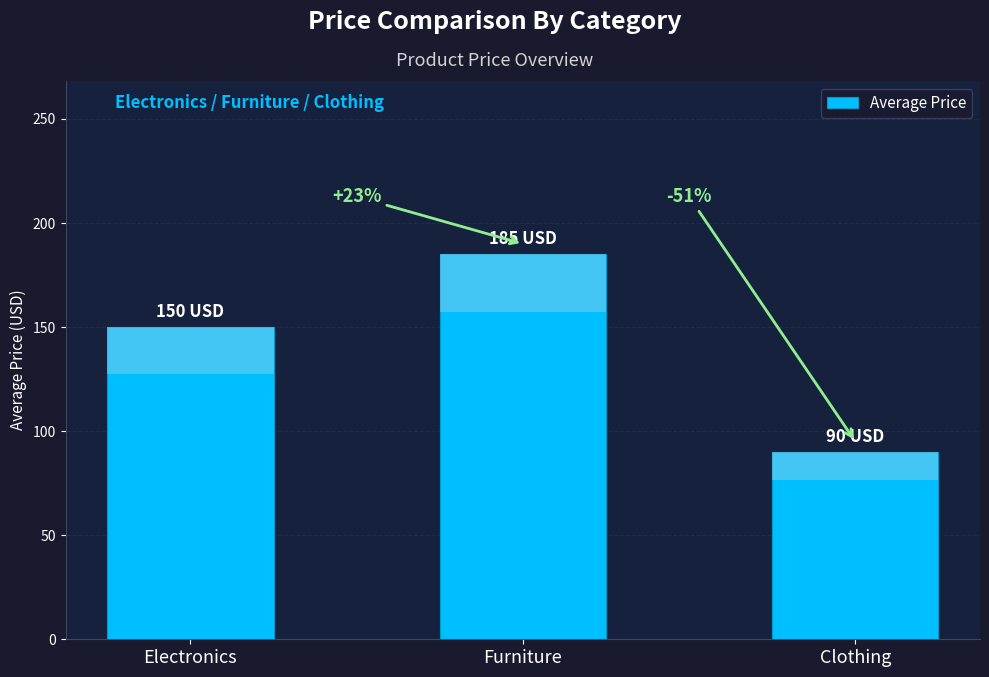

What position from the right is Clothing?

1